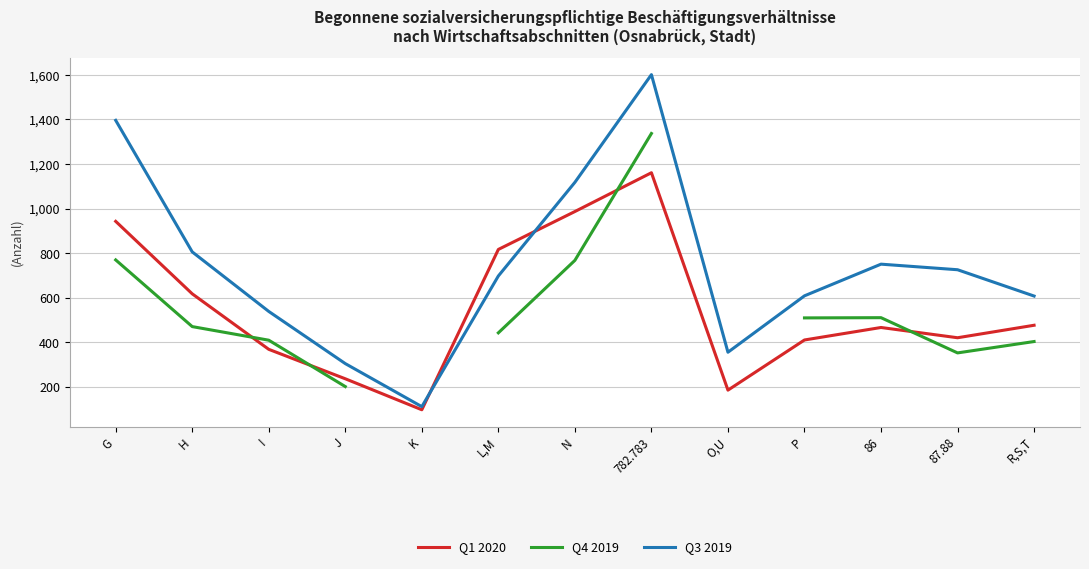

After their last crossing, which series has the higher values: Q4 2019 or Q1 2020?

Q1 2020